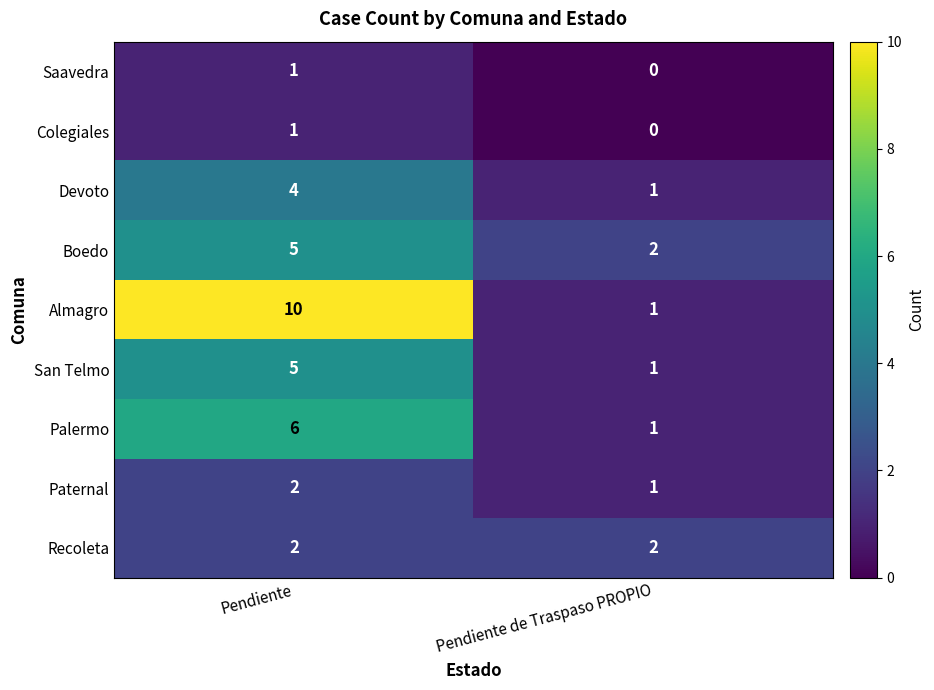

Which category has the highest value across all series?

Pendiente